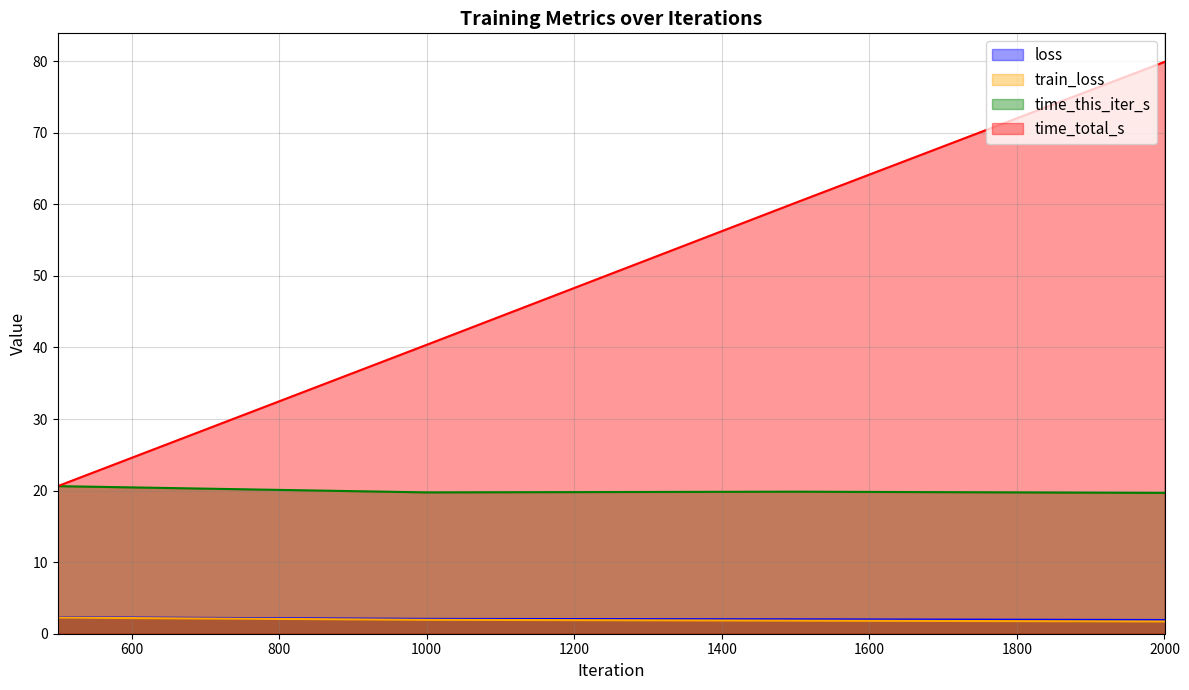

What is the difference between the maximum and minimum values in the time_this_iter_s series?

0.9